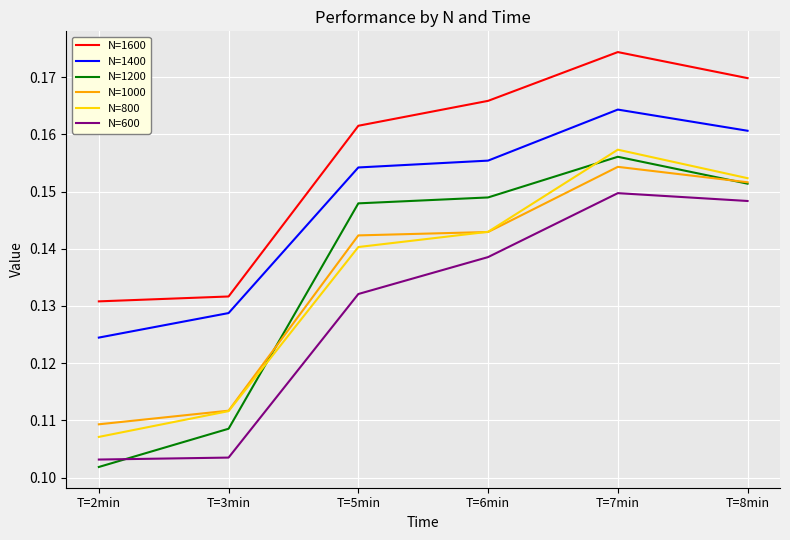

Which series has the widest spread of values?

N=1200